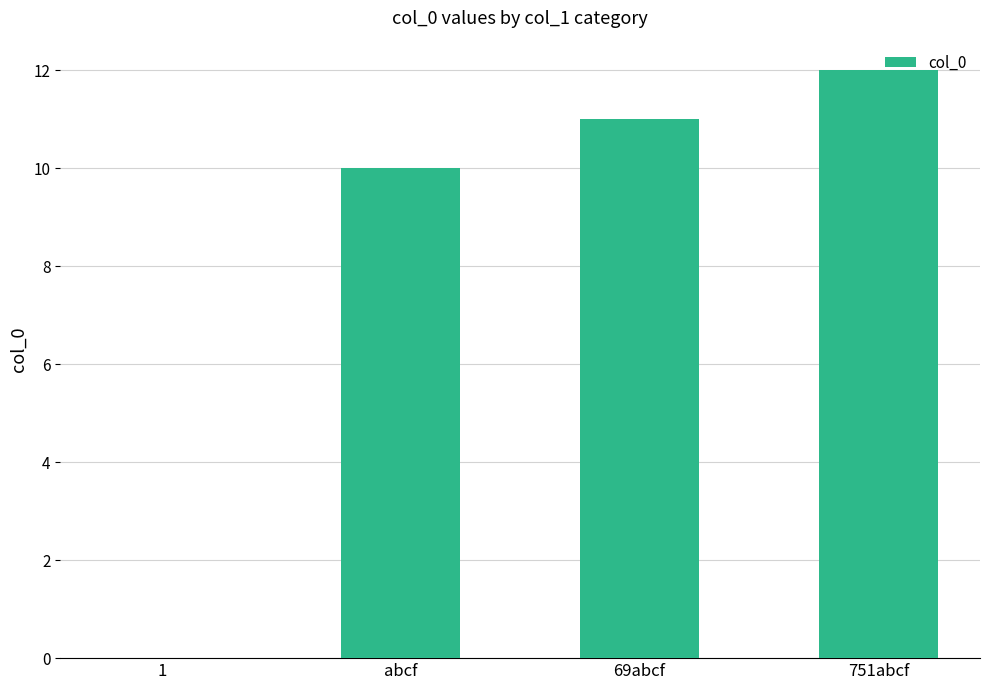

At which label is the value closest to 6?

abcf